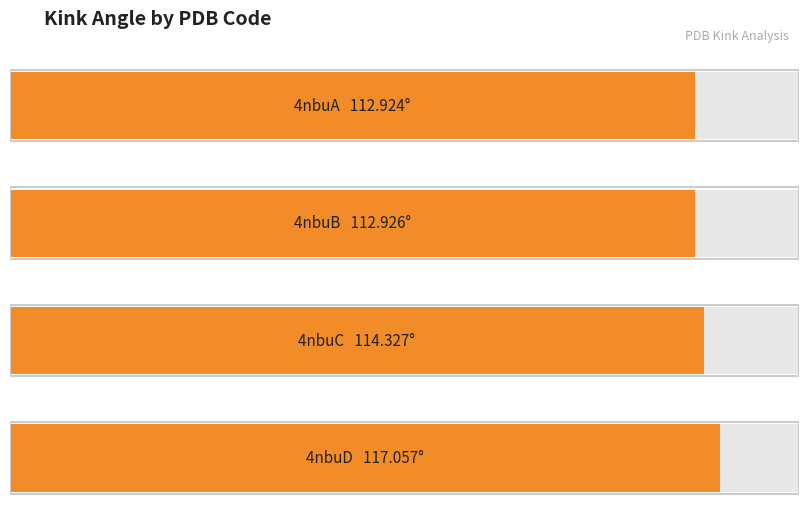

How many values are below 114?

2